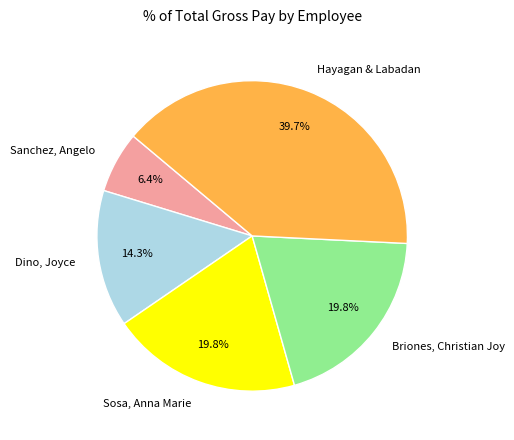

What is the smallest slice in the pie chart?

Sanchez, Angelo